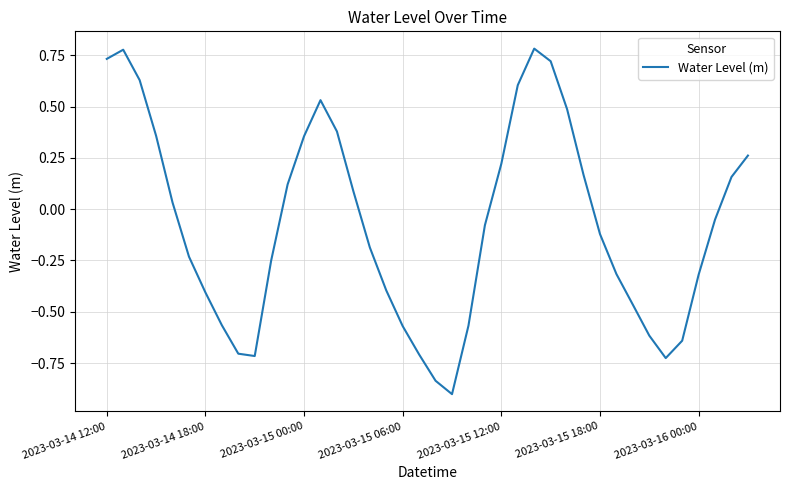

What is the minimum value shown in the chart?

-0.9